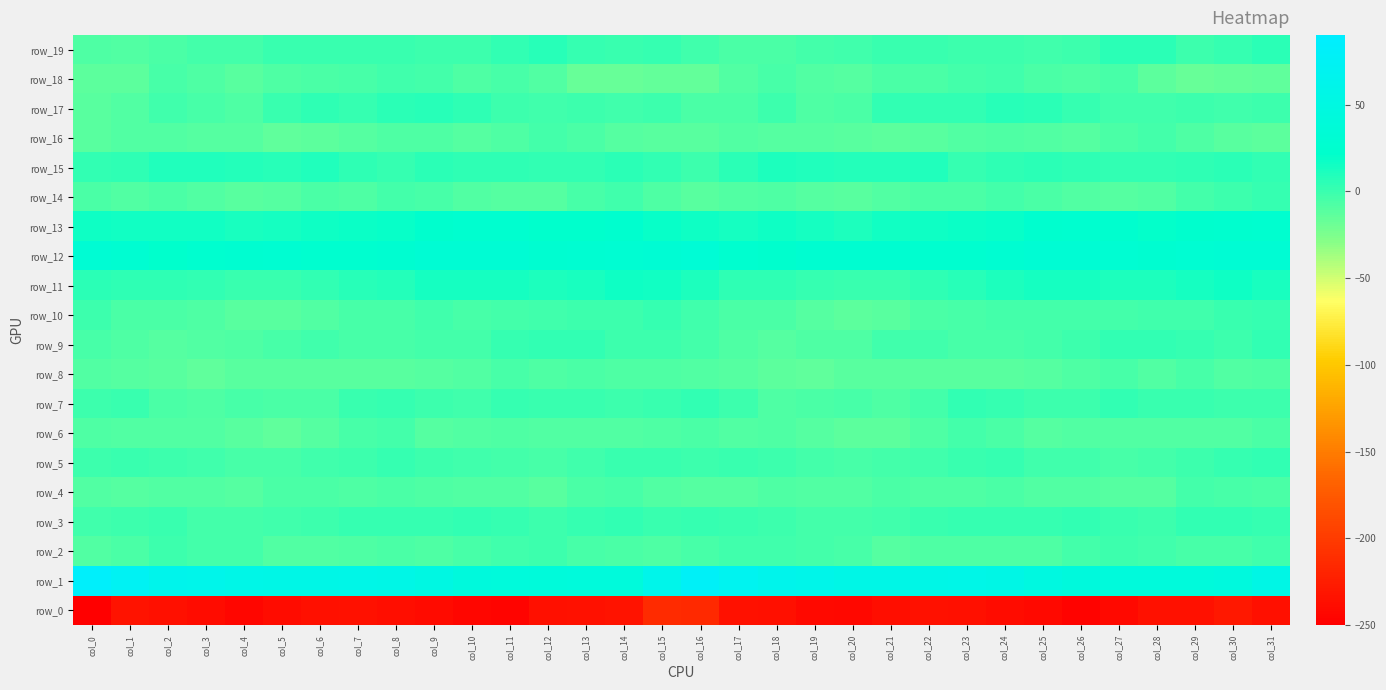

Is it true that row_12 equals 17.7 at col_12?

False